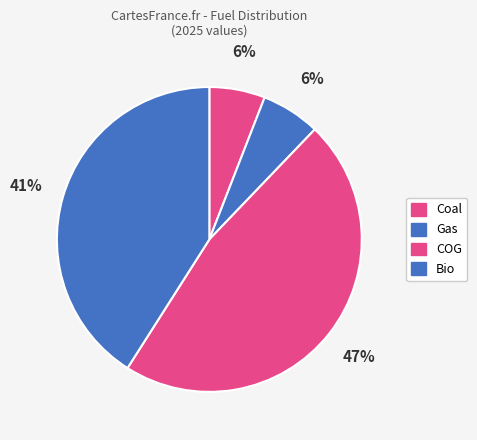

Does Bio account for over 50% of the chart?

No